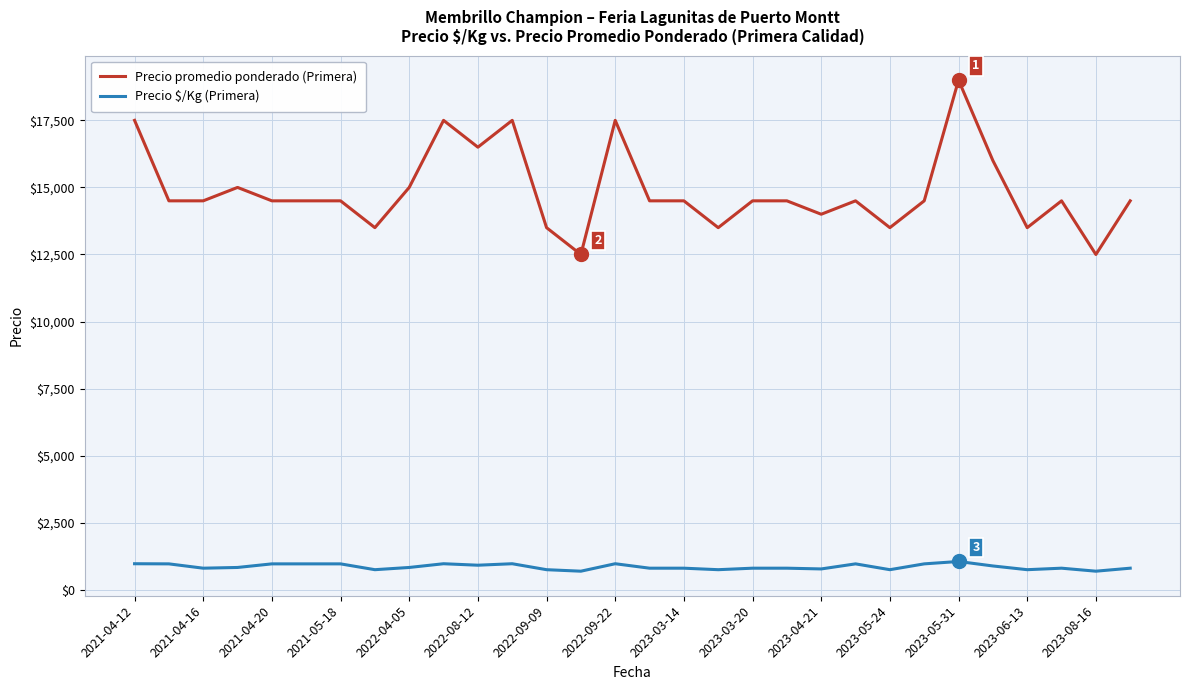

What is the greatest value displayed?

19000